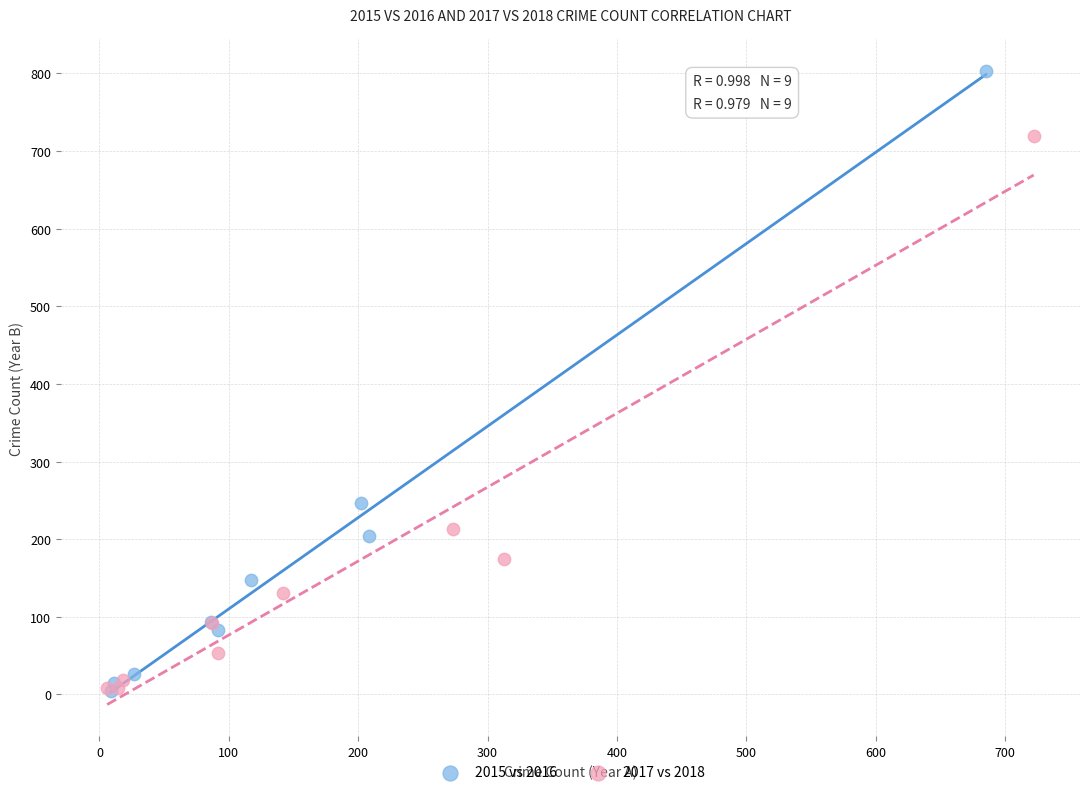

Which series has the widest spread of Y values?

2015 vs 2016